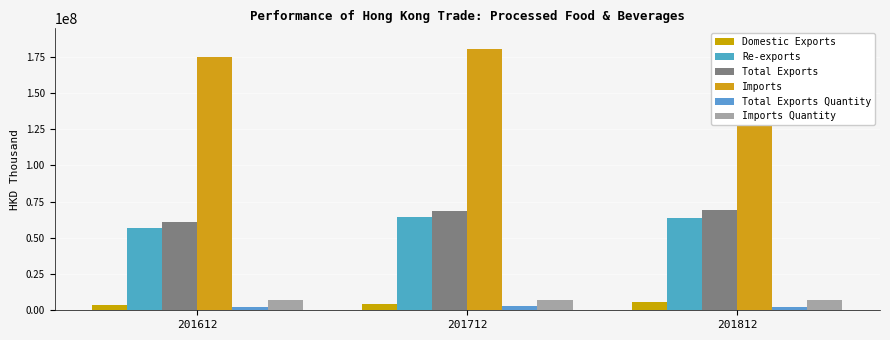

Reading right to left, what are all the values shown in this chart?

Domestic Exports: 5392025.7	4619082.3	3900817.2
Re-exports: 63939125.3	64162450.4	56971716.5
Total Exports: 69331151.0	68781532.7	60872533.7
Imports: 185284231.7	180505139.1	174997646.4
Total Exports Quantity: 2471908.0	2646215.7	2483186.3
Imports Quantity: 6844211.5	7151215.1	6979733.4